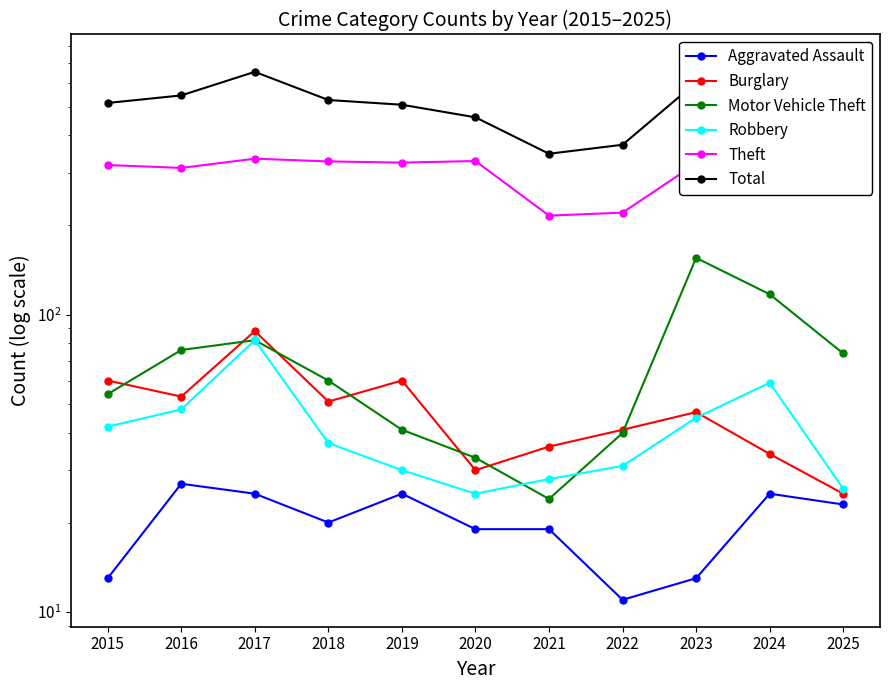

Reading right to left, list all the values displayed in this chart.

Aggravated Assault: 23	25	13	11	19	19	25	20	25	27	13
Burglary: 25	34	47	41	36	30	60	51	88	53	60
Motor Vehicle Theft: 74	117	155	40	24	33	41	60	82	76	54
Robbery: 26	59	45	31	28	25	30	37	82	48	42
Theft: 350	437	322	220	215	328	324	327	334	311	318
Total: 525	709	602	372	347	460	507	526	654	545	514